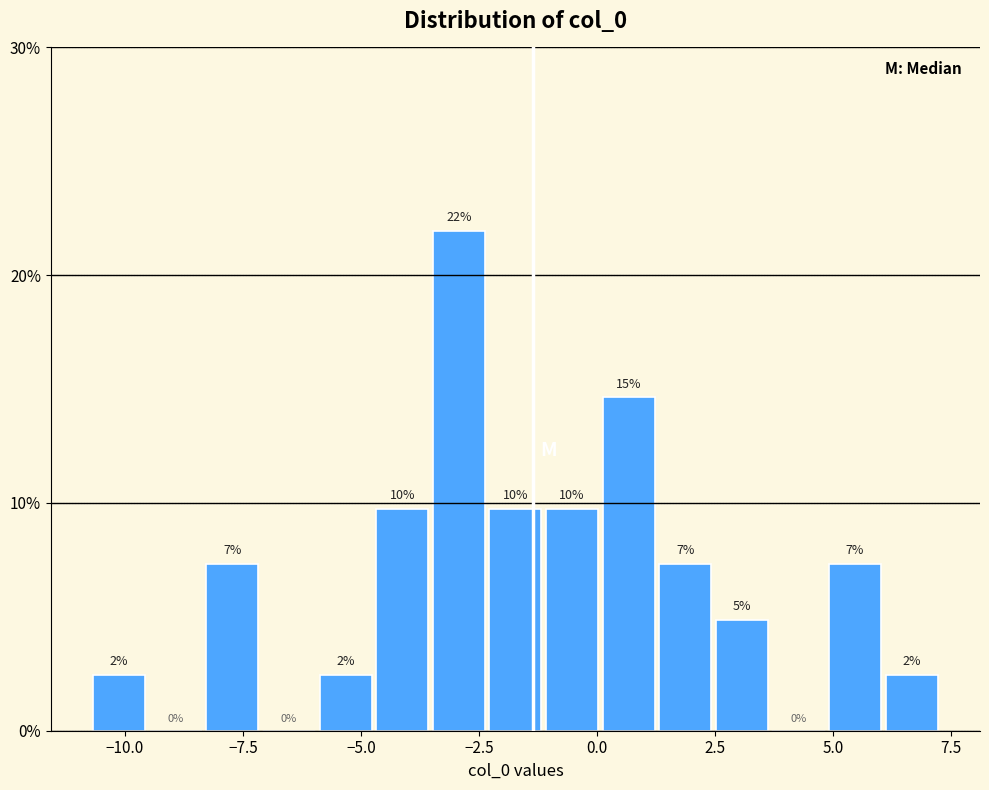

Around what value on the x-axis is the tallest bar? Give the approximate position of its centre, as read against the axis.

-3.0